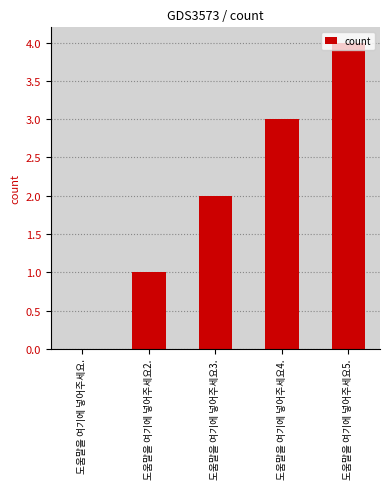

What value does the data have at 도움말을 여기에 넣어주세요3.?

2